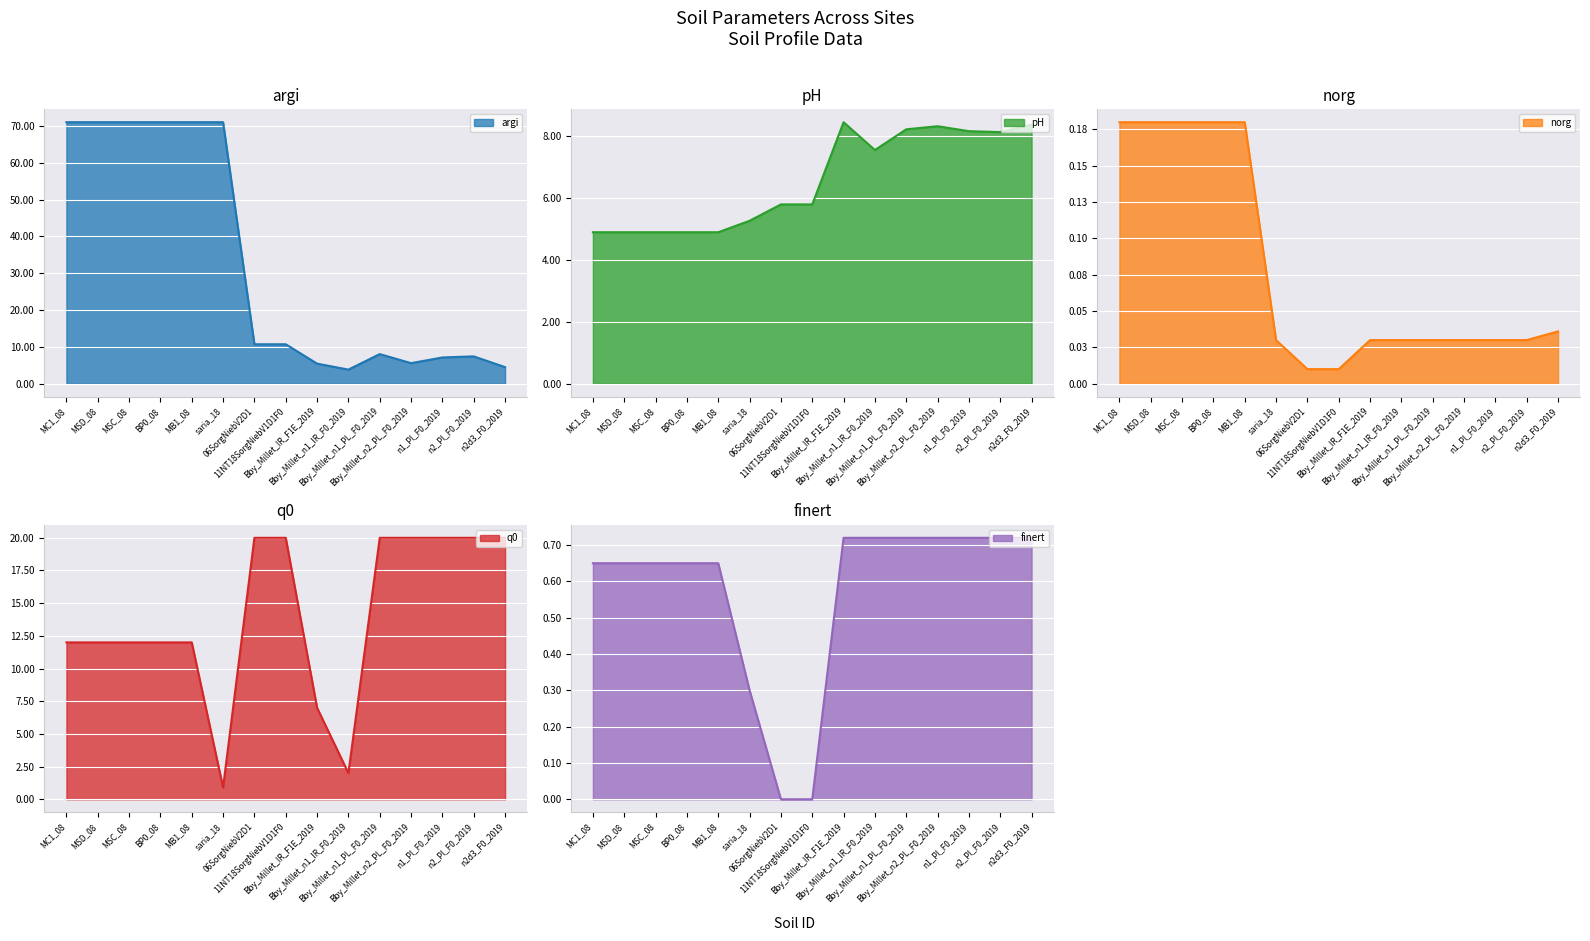

What is the difference between the pH line values at Bby_Millet_n2_PL_F0_2019 and Bby_Millet_n1_IR_F0_2019?

0.8